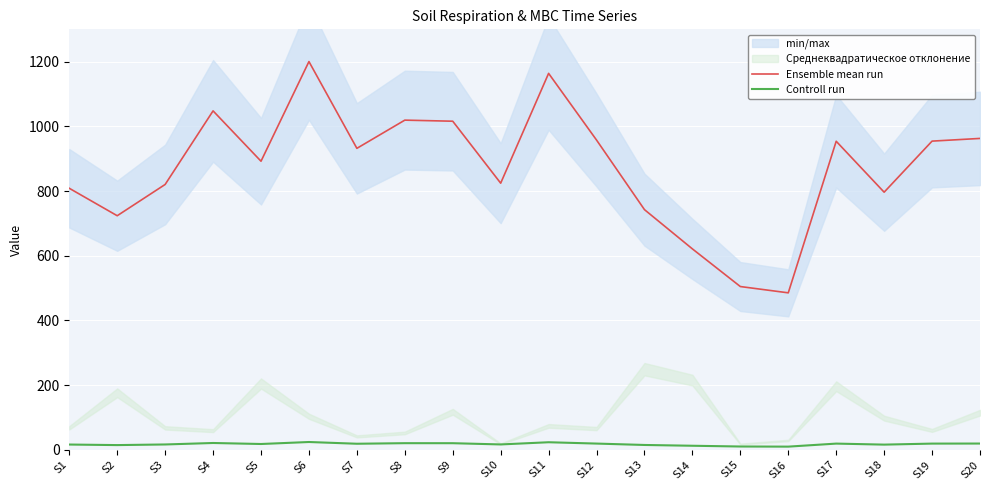

What is the smallest value displayed?

9.7